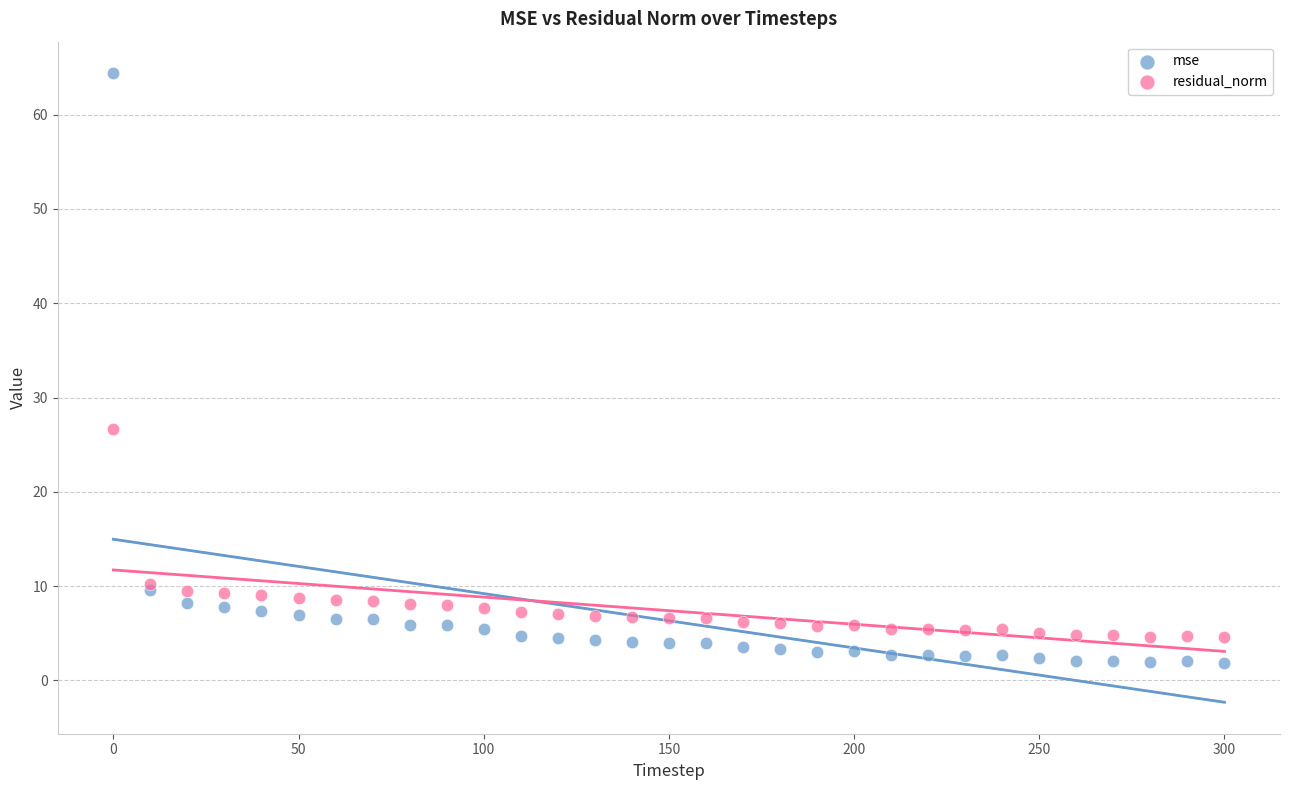

Across all series, what Y value is closest to 33?

26.6